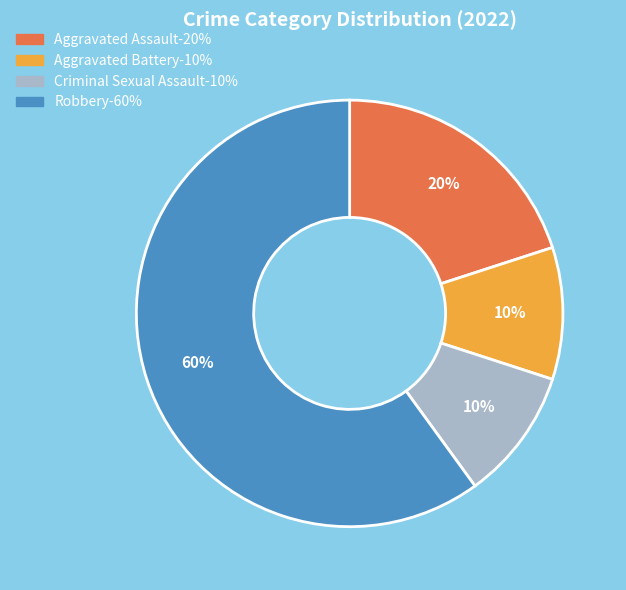

Is it true that Aggravated Assault is 20% of the pie?

True